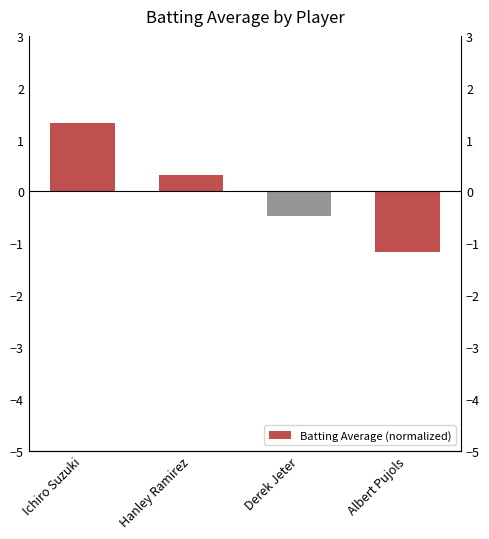

How many values are below 0?

2